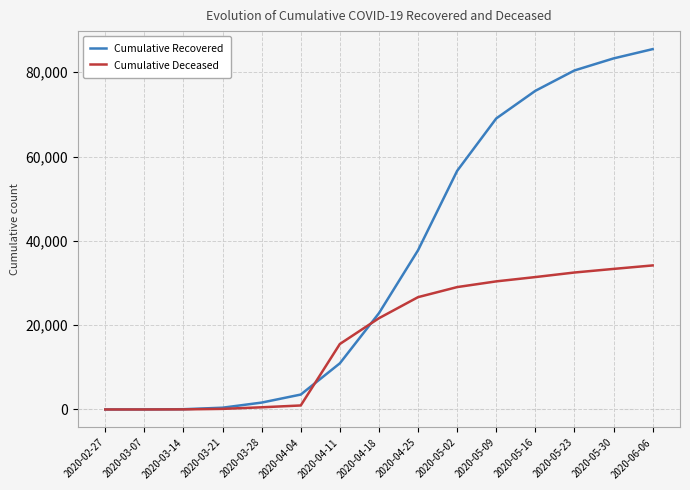

Which category has the highest value across all series?

2020-06-06